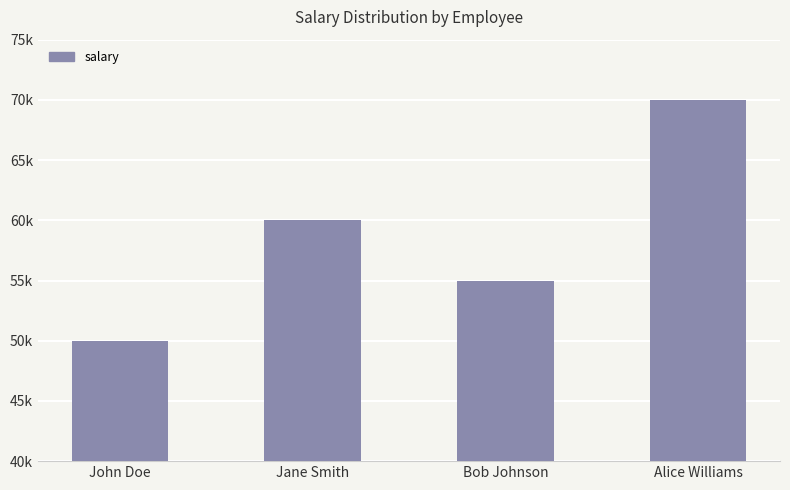

Reading right to left, transcribe all the data shown in this chart.

Alice Williams=70000	Bob Johnson=55000	Jane Smith=60000	John Doe=50000